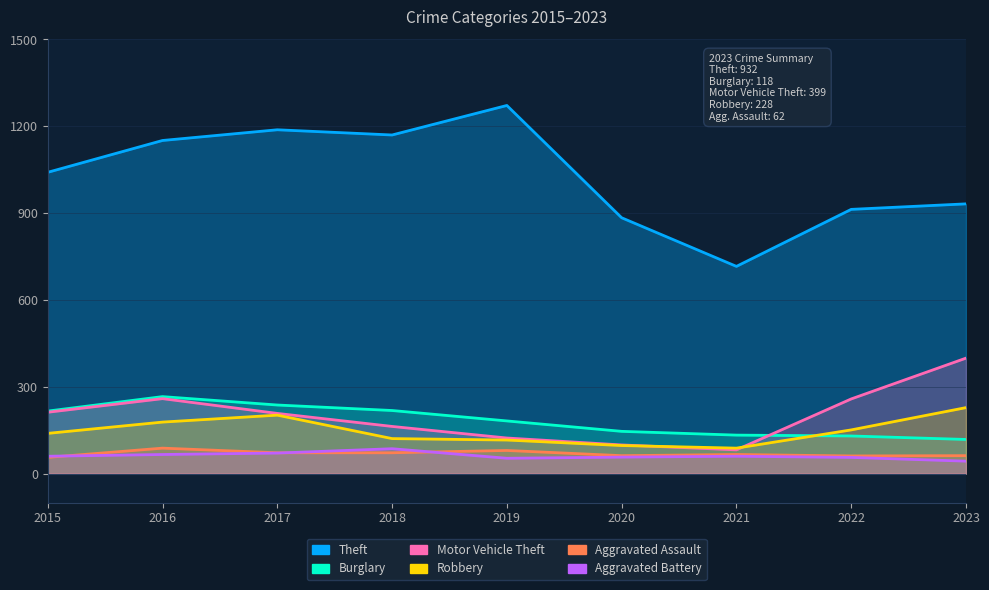

Between 2015 and 2020, which series saw the biggest shift?

Theft